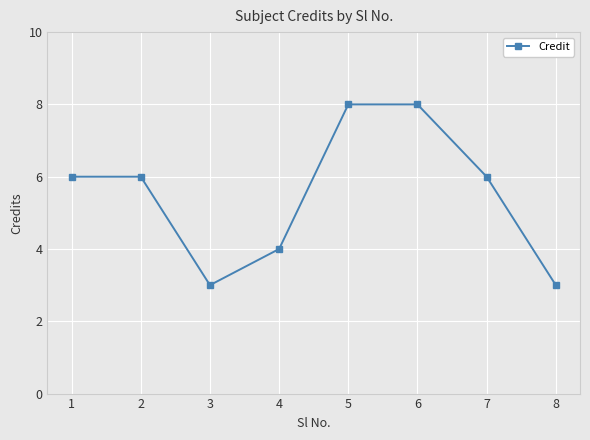

Is it true that the value at 7 is 10?

False